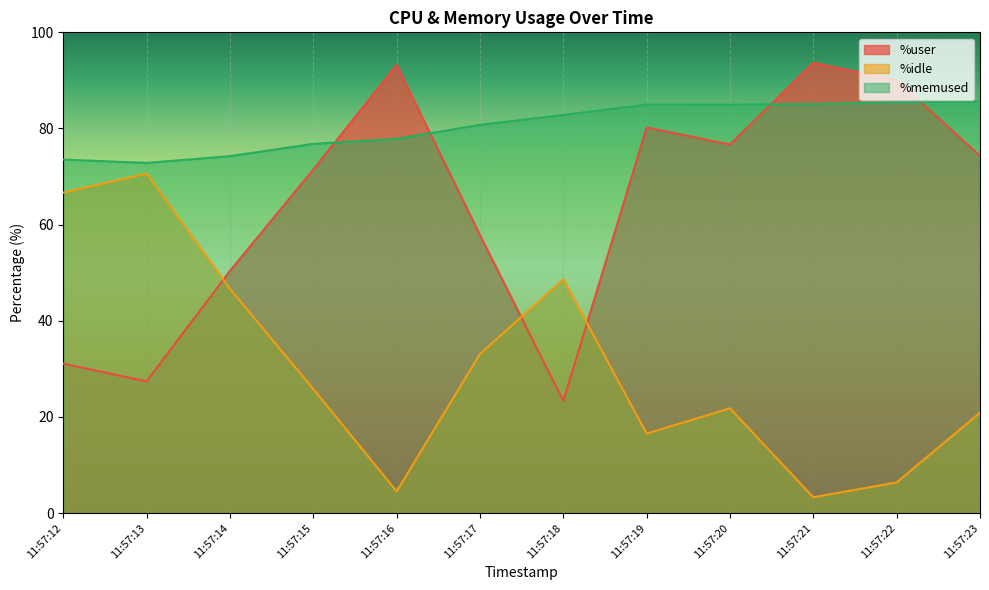

Reading left to right, transcribe all the data shown in this chart.

%user: 11:57:12=31.1	11:57:13=27.4	11:57:14=50.4	11:57:15=71.5	11:57:16=93.2	11:57:17=57.8	11:57:18=23.3	11:57:19=80.2	11:57:20=76.7	11:57:21=93.7	11:57:22=90.0	11:57:23=74.3
%idle: 11:57:12=66.7	11:57:13=70.6	11:57:14=46.6	11:57:15=25.8	11:57:16=4.5	11:57:17=33.1	11:57:18=48.6	11:57:19=16.5	11:57:20=21.8	11:57:21=3.3	11:57:22=6.4	11:57:23=20.9
%memused: 11:57:12=73.5	11:57:13=72.8	11:57:14=74.2	11:57:15=76.8	11:57:16=77.8	11:57:17=80.8	11:57:18=82.8	11:57:19=85.0	11:57:20=85.0	11:57:21=85.1	11:57:22=85.5	11:57:23=85.6